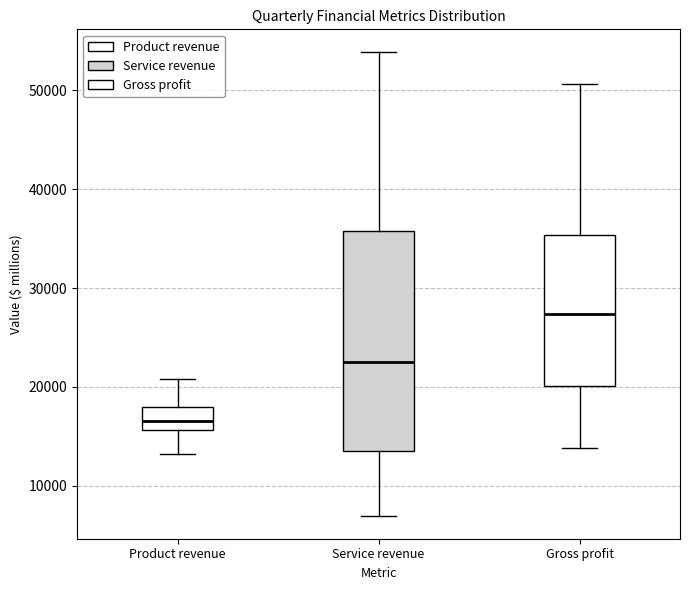

Reading left to right, read every box against the y-axis: the position of its median line, the range the box covers, and the ends of its whiskers. The values are not printed on the chart, so give them approximately, as read against the axis.

Product revenue: median 17000, box 16000 to 18000, whiskers 13000 to 21000
Service revenue: median 22000, box 13000 to 36000, whiskers 7000 to 54000
Gross profit: median 27000, box 20000 to 35000, whiskers 14000 to 51000